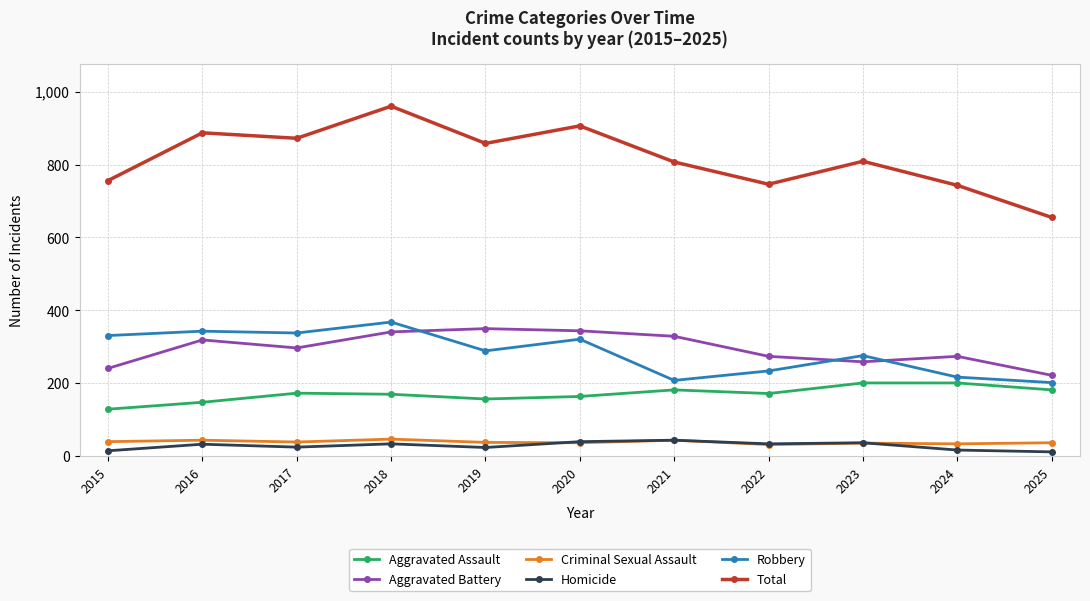

True or false: Aggravated Battery and Criminal Sexual Assault intersect in this chart.

False